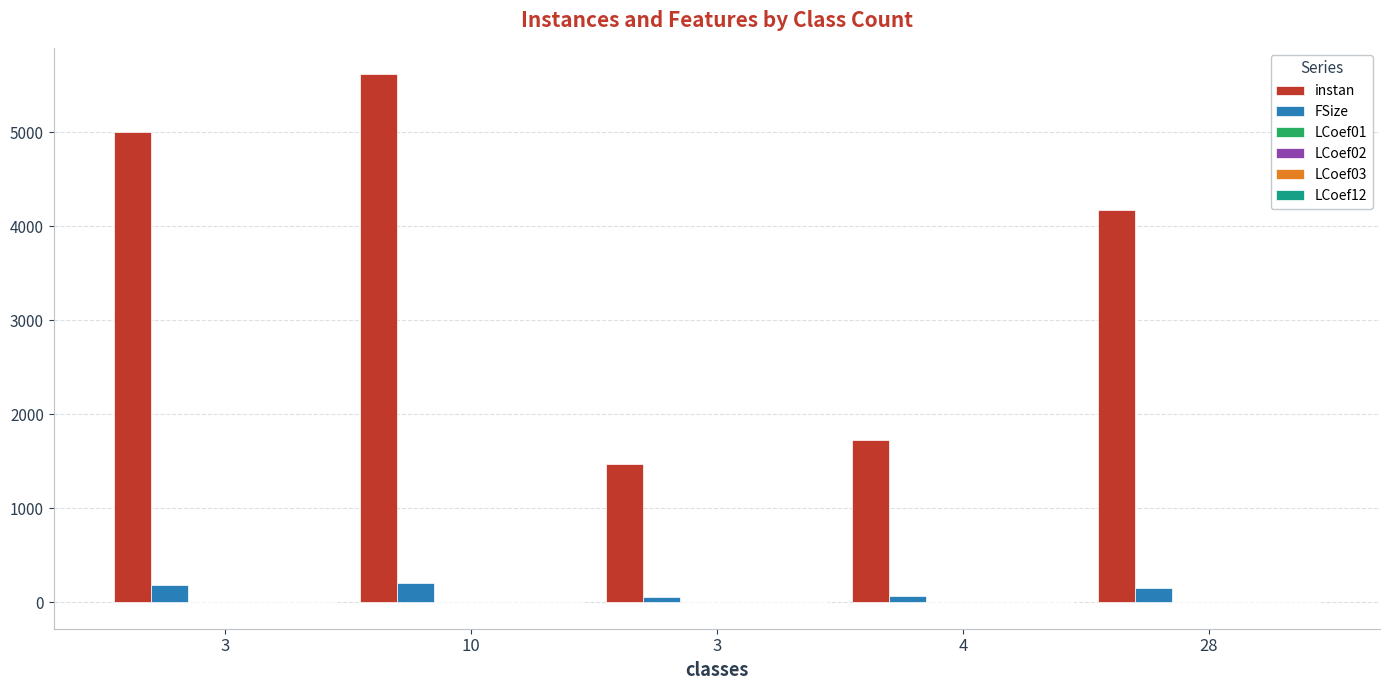

Count the number of categories in the chart.

5